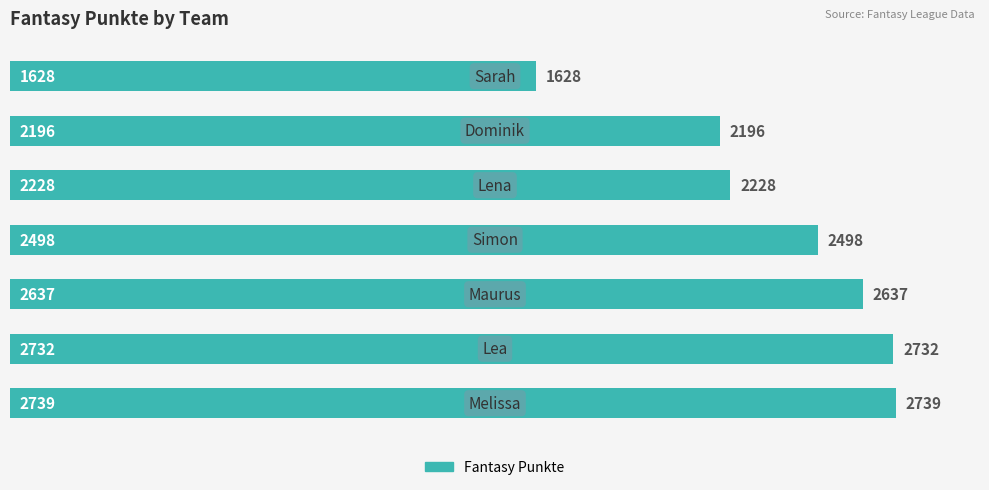

What is the maximum value shown in the chart?

2739